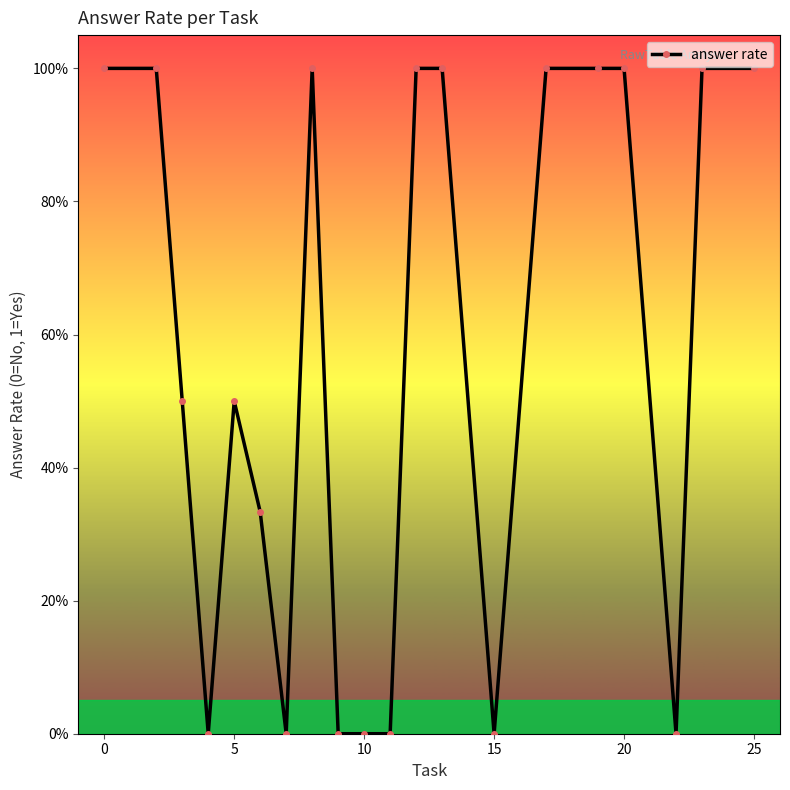

How many values are between 0 and 1?

20